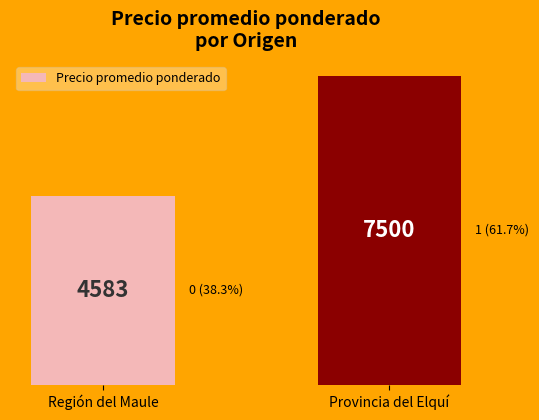

List the labels in order of value, largest first.

Provincia del Elquí, Región del Maule